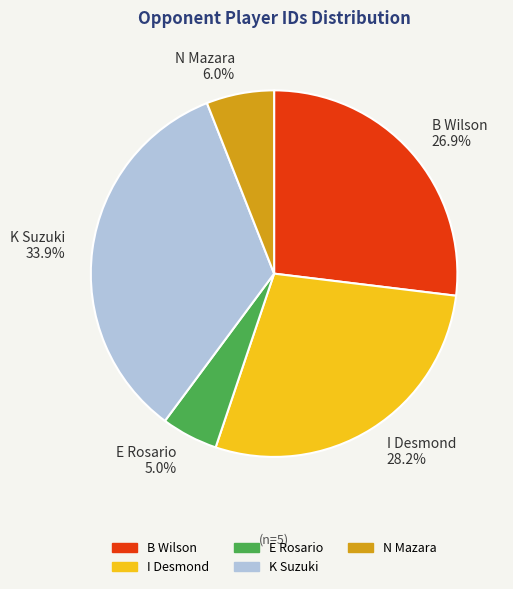

How many slices are in this pie chart?

5